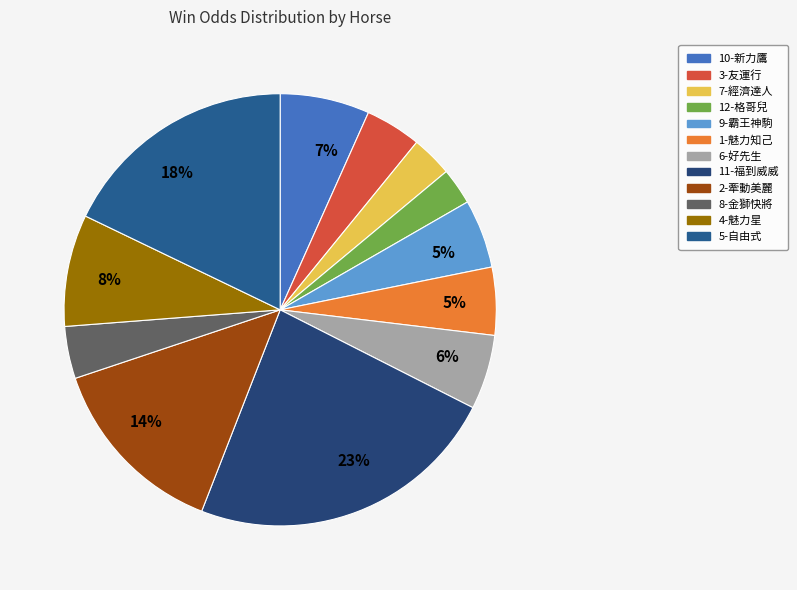

How many slices are in this pie chart?

12